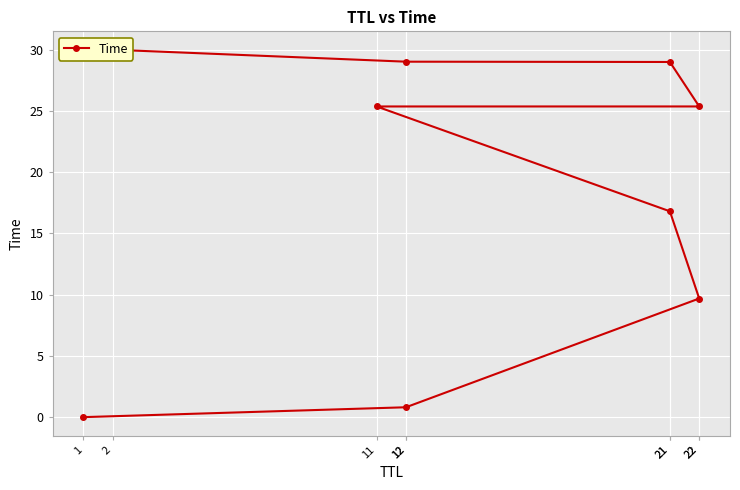

The chart shows a value of 40.6 at 12. True or false?

False